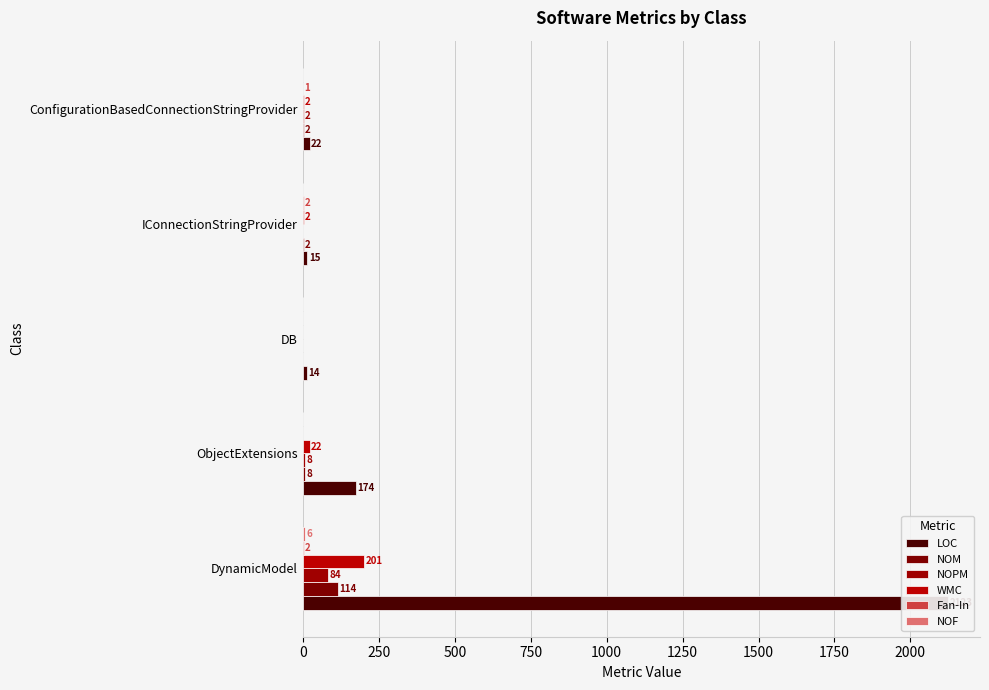

Between DynamicModel and DB, which series saw the biggest shift?

LOC